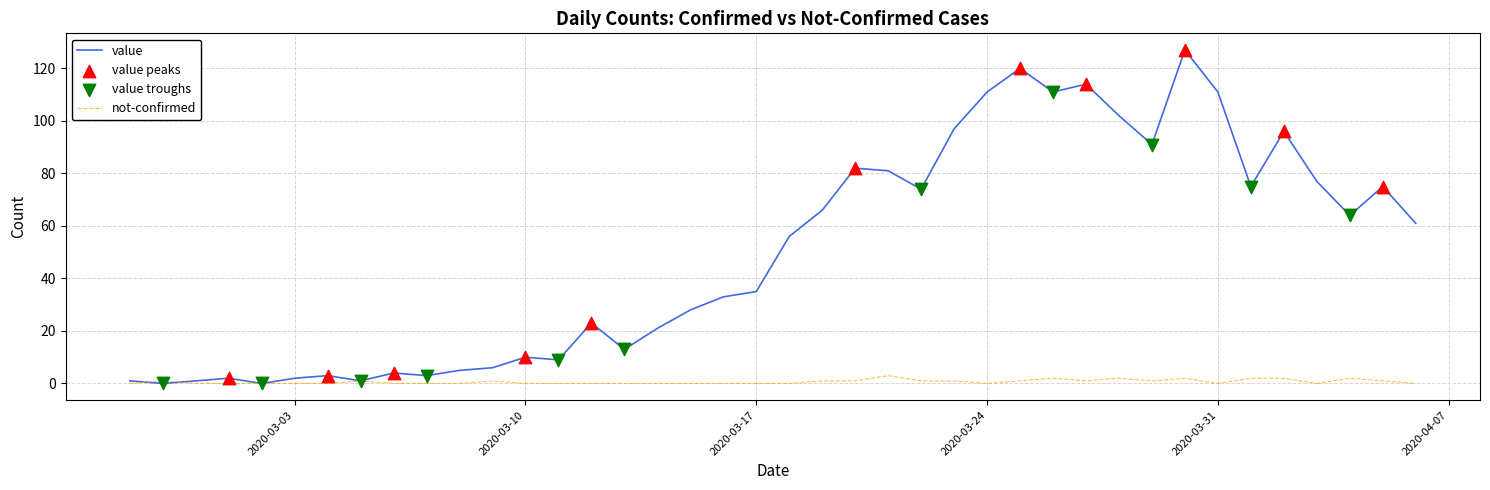

What is the greatest value displayed?

127